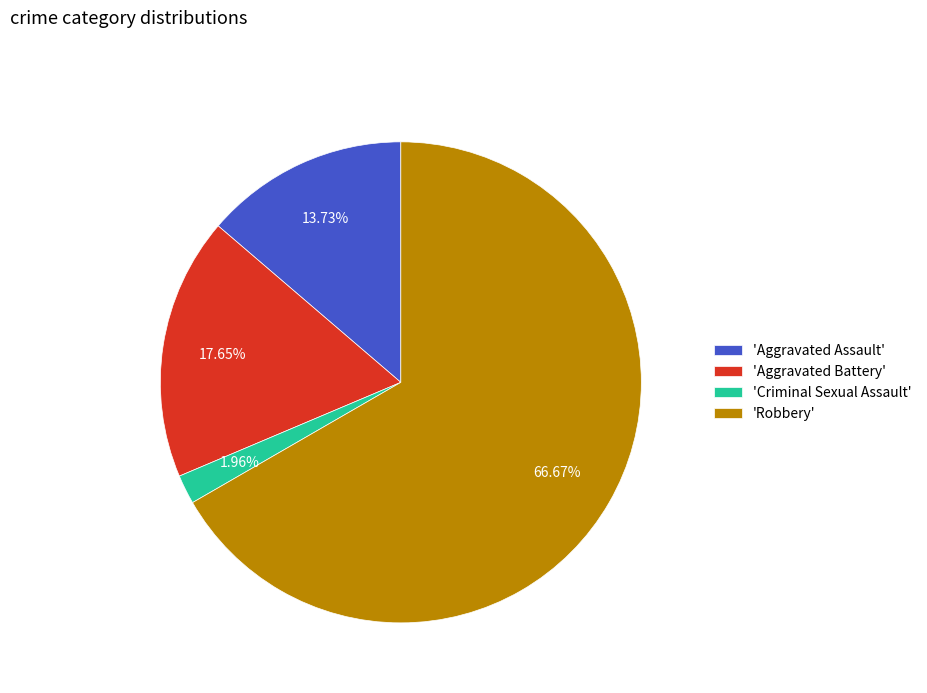

Is the sum of 'Criminal Sexual Assault' and 'Aggravated Battery' greater than half?

No